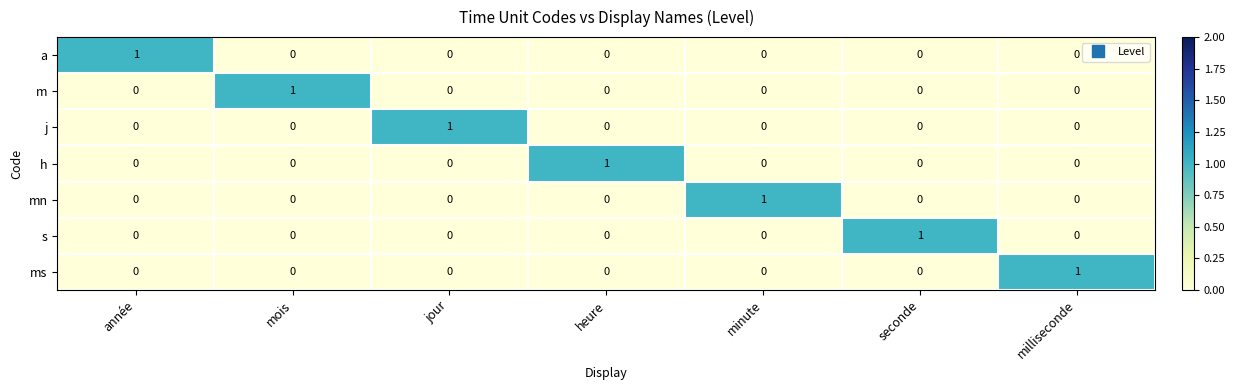

The value of h at minute is 0. True or false?

True